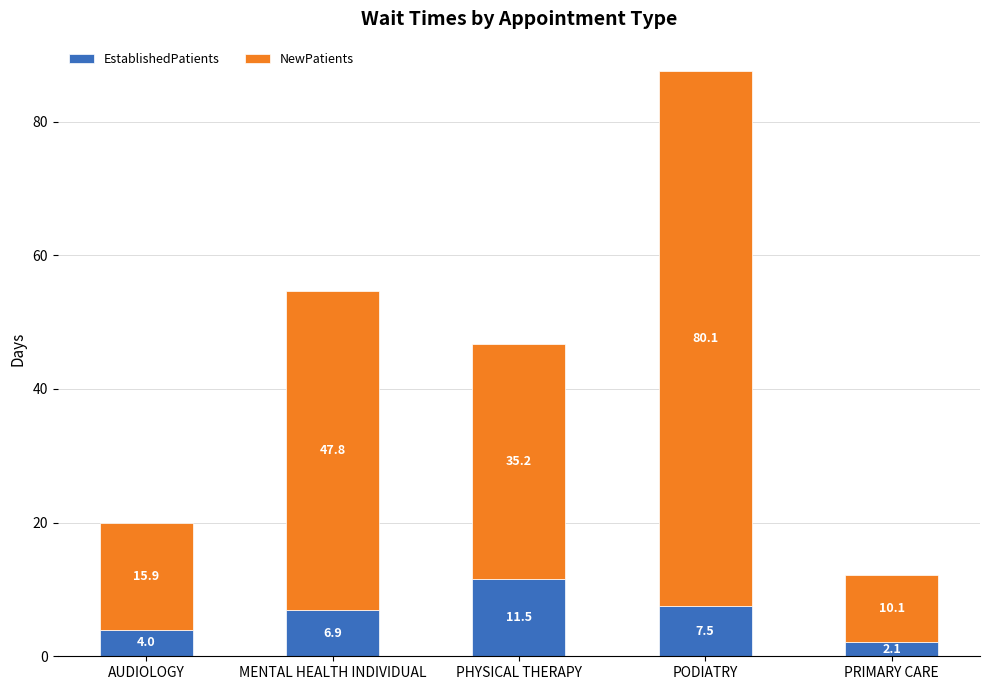

The EstablishedPatients series shows 7.5 at PODIATRY. True or false?

True